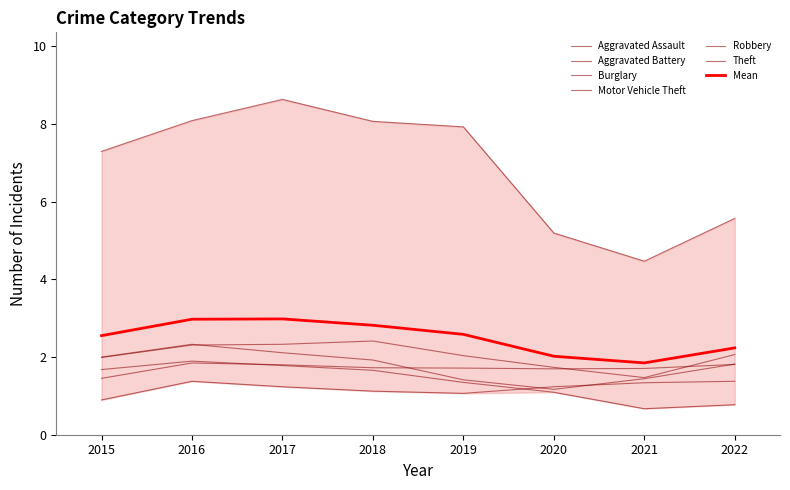

What is the approximate value of Motor Vehicle Theft at 2022?

2.1